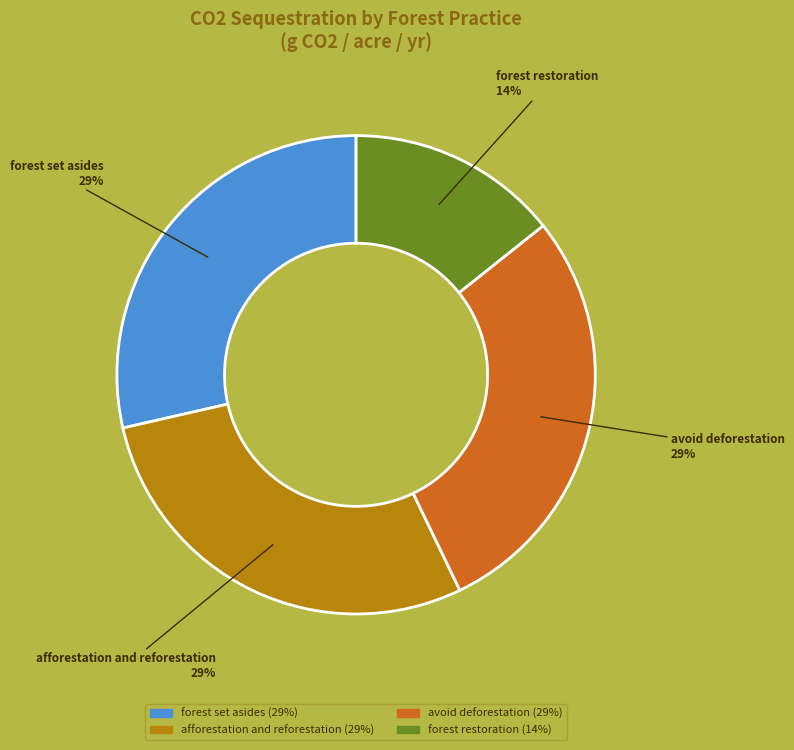

Combined, do afforestation and reforestation and avoid deforestation account for over 50%?

Yes